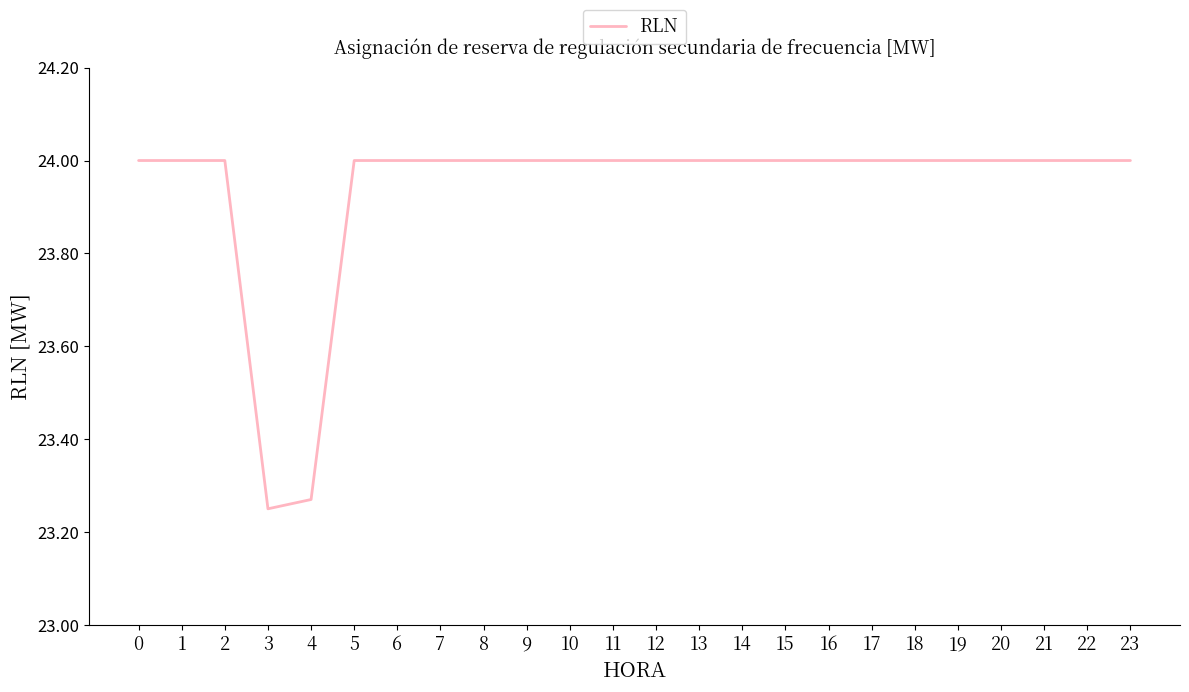

How many lines are shown in the chart?

1